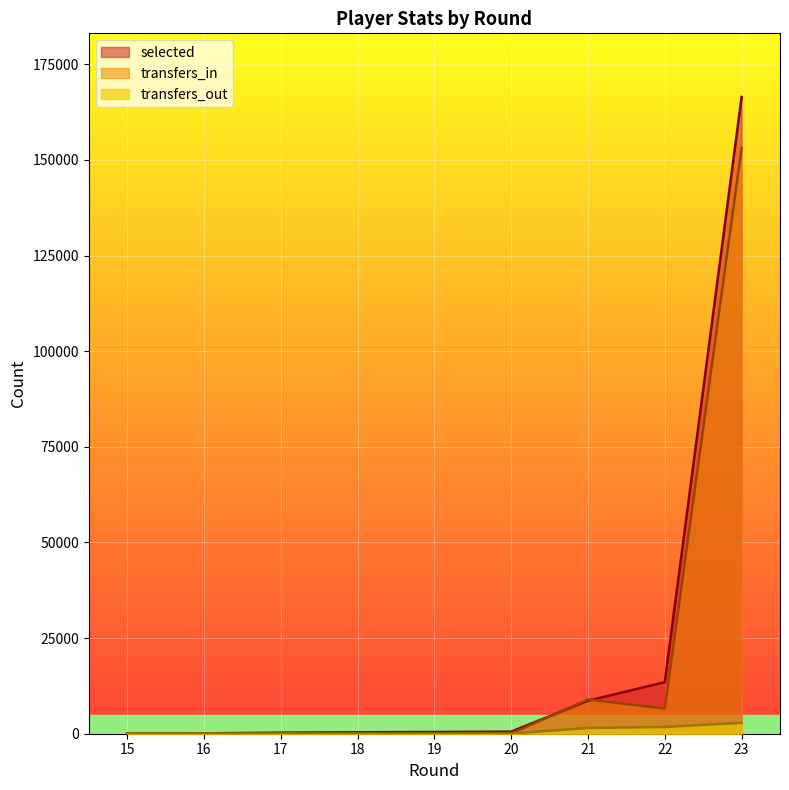

What is the difference between the maximum and second lowest values in the transfers_in series?

153065